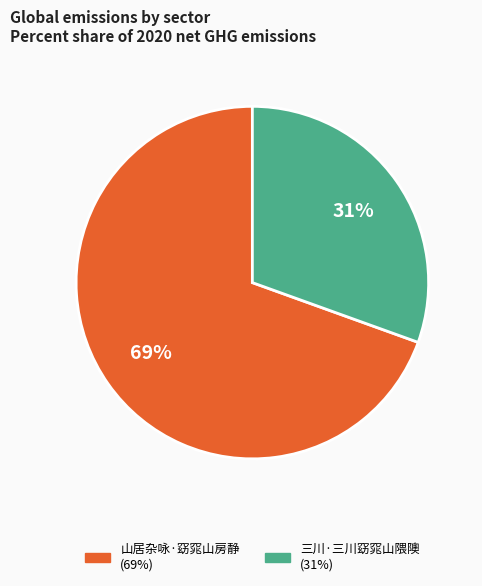

Which has a higher value, 山居杂咏·窈窕山房静 or 三川·三川窈窕山隈隩?

山居杂咏·窈窕山房静